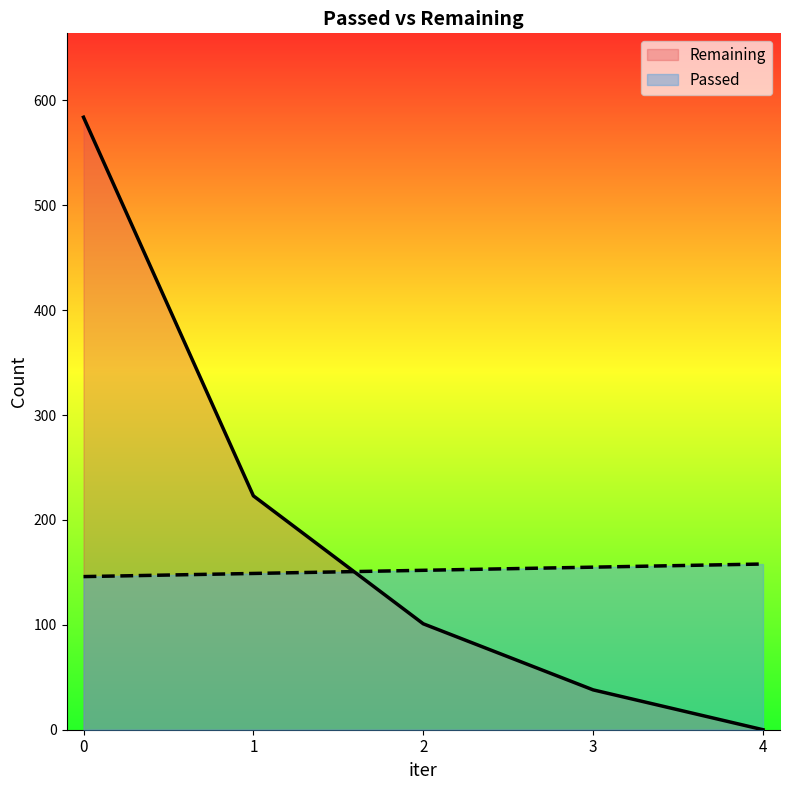

What are all the series names shown in the legend?

Remaining, Passed